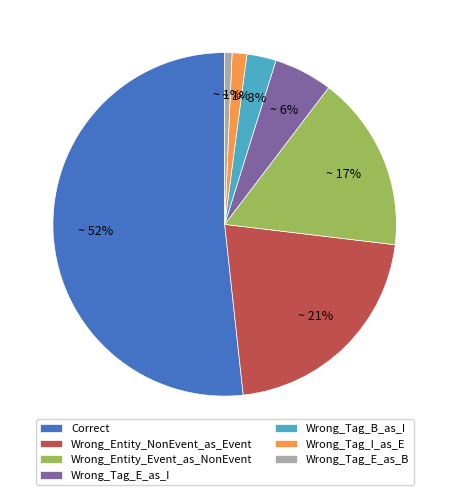

To the nearest percent, what is the difference between the Wrong_Tag_E_as_I and Correct slice percentages?

46%